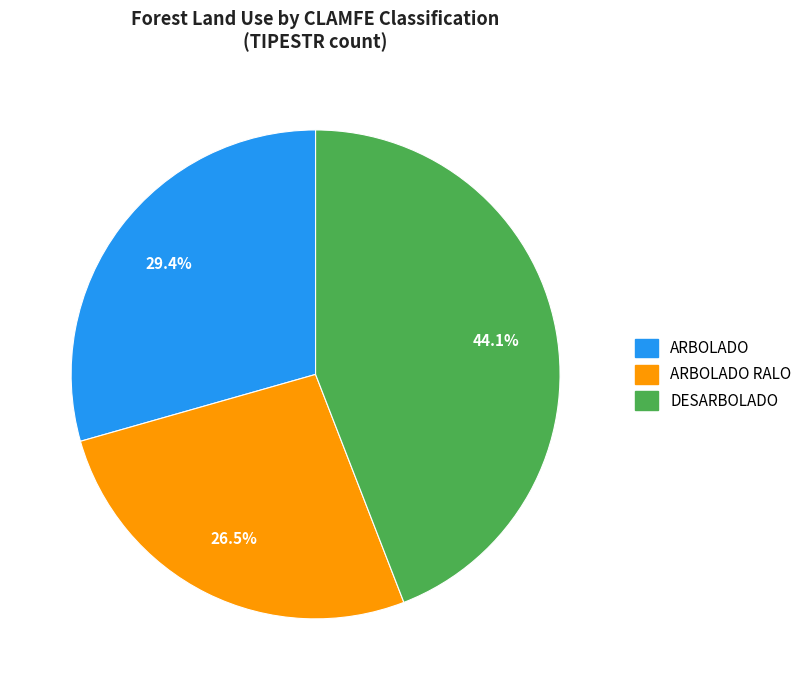

Does any single category account for the majority?

No